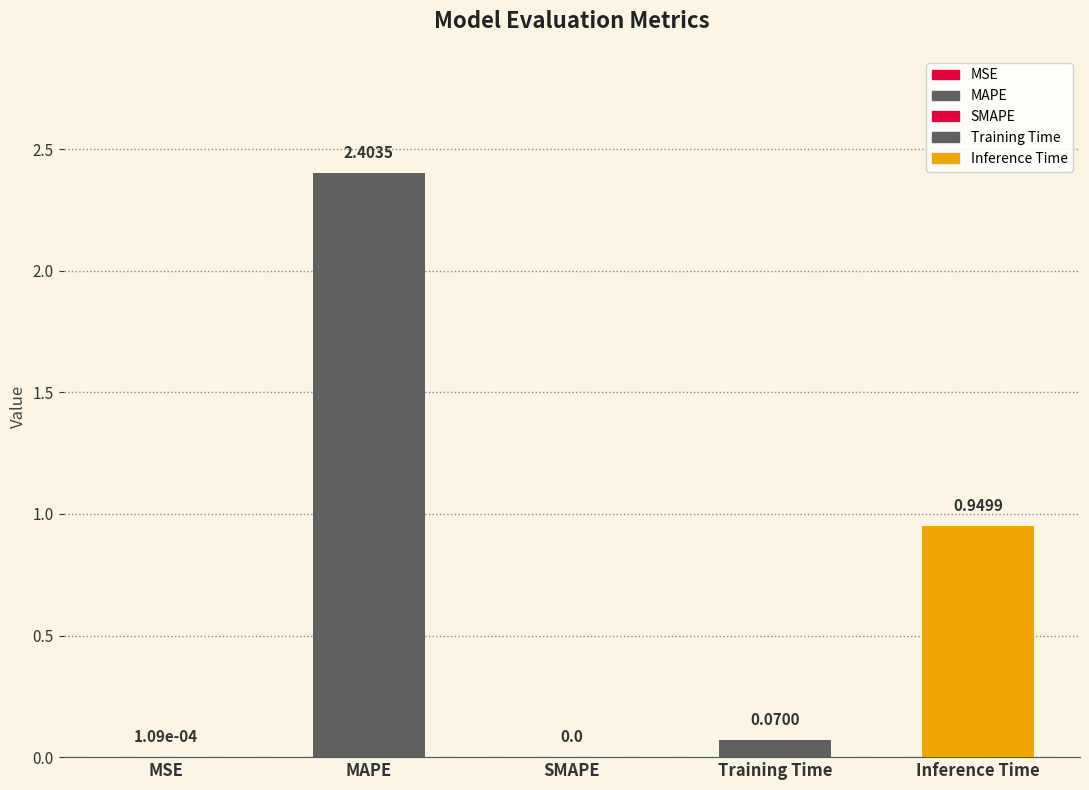

How many data points are above 0?

4